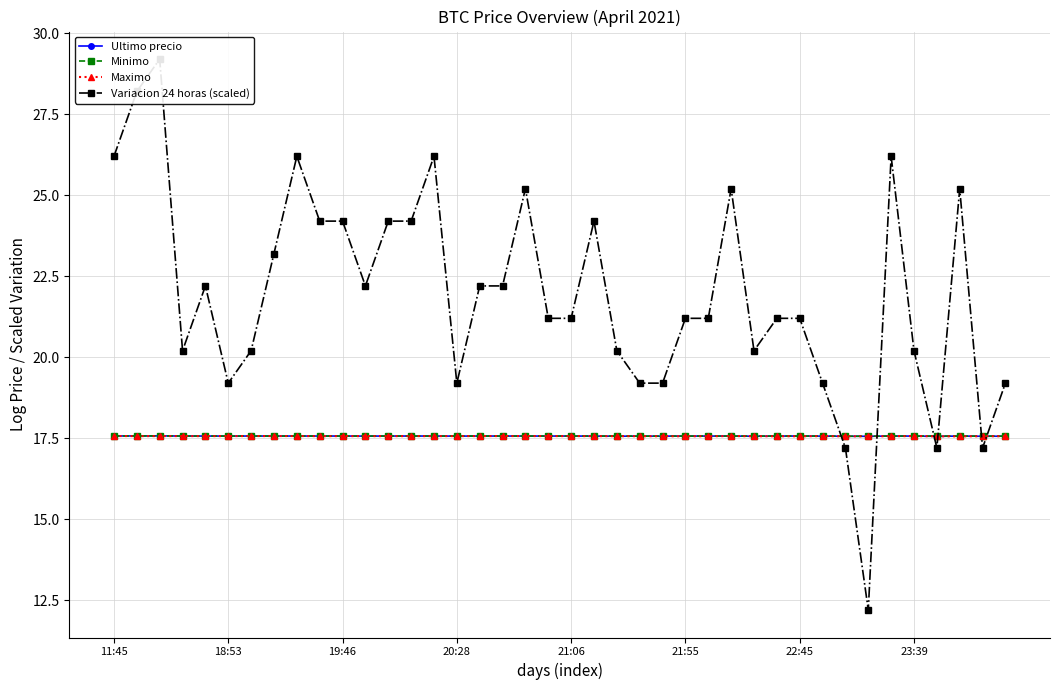

How many distinct data groups are displayed?

4